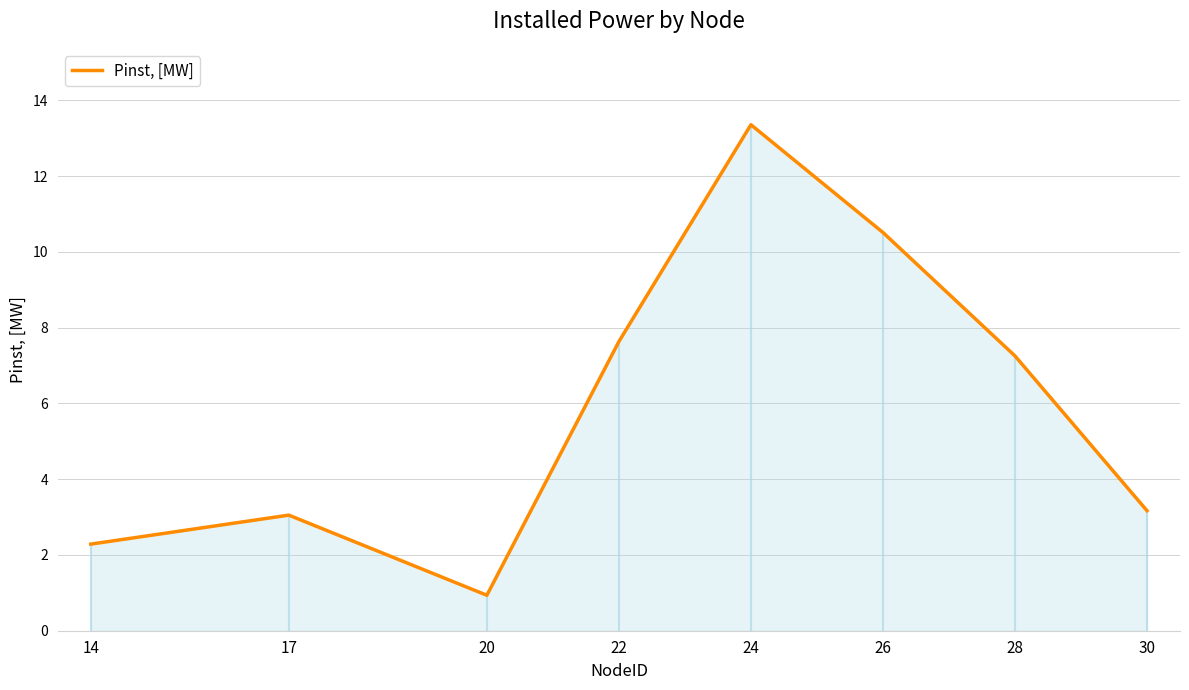

At which category does the data reach its first local peak?

17